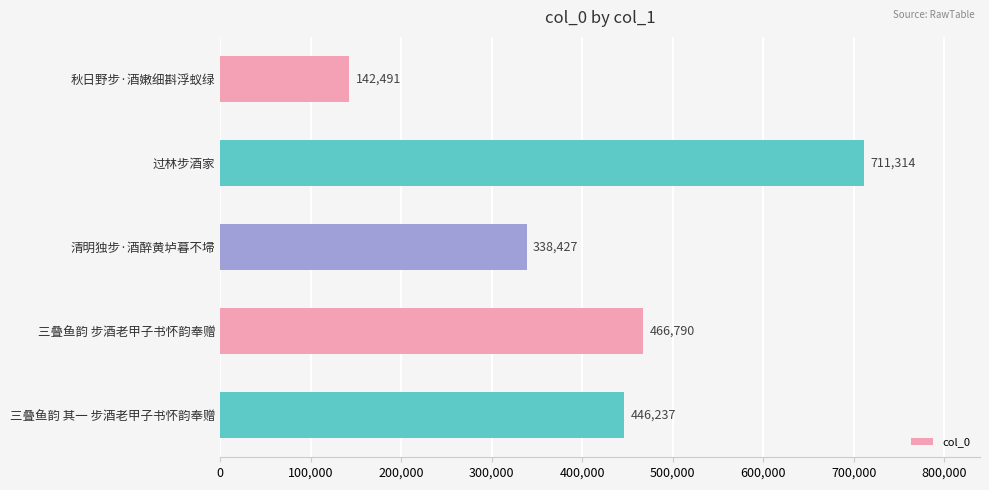

Does the chart contain any negative values?

No